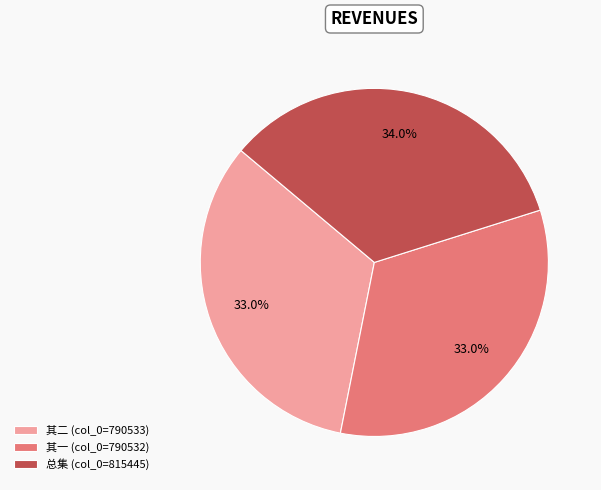

Does any single category account for the majority?

No